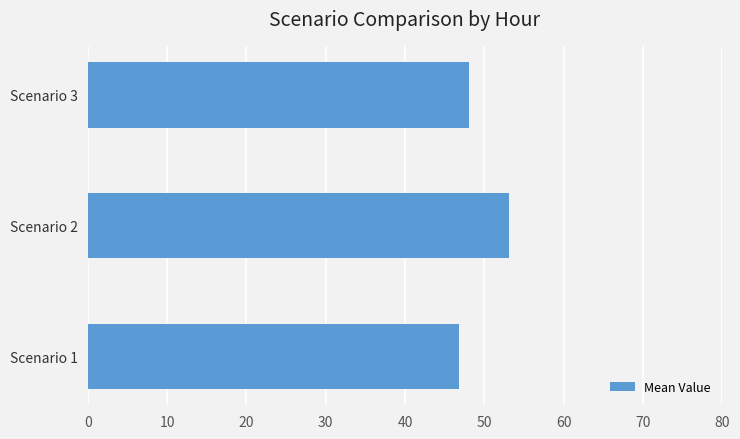

Read the value at Scenario 1.

46.8